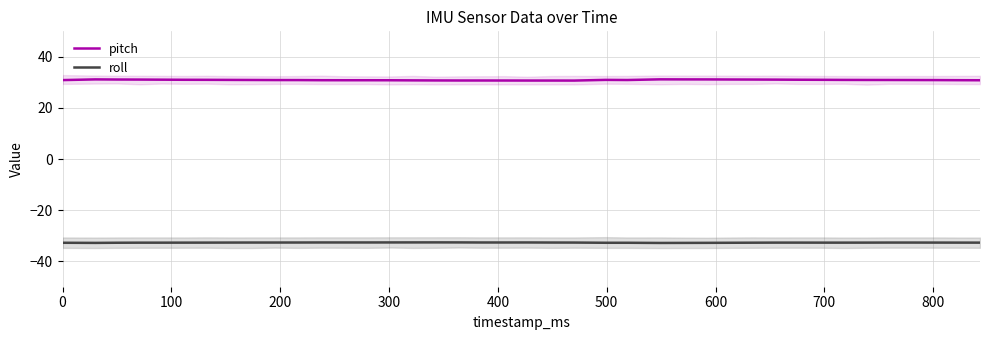

Which series has the largest total across all categories?

pitch